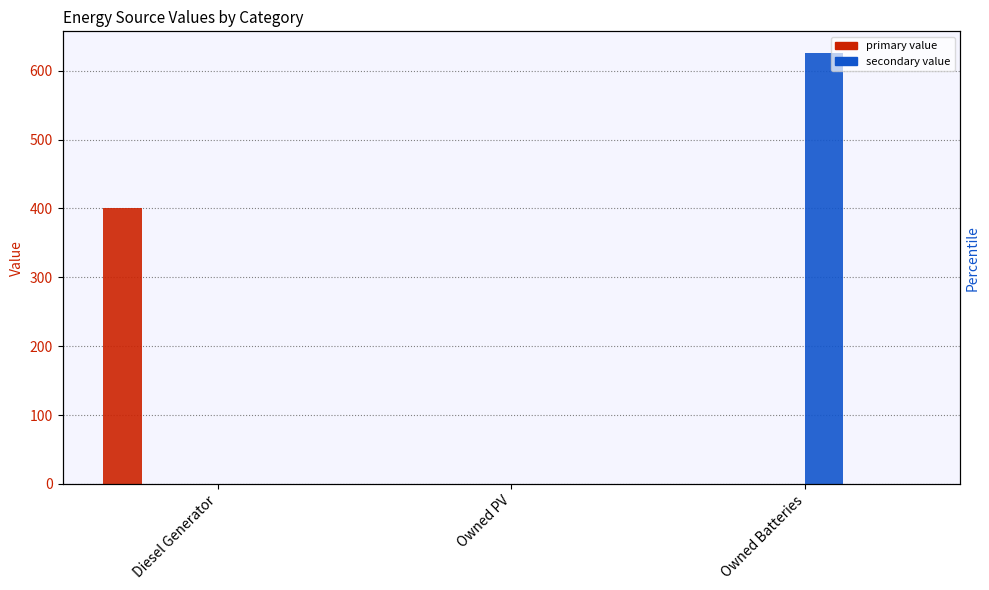

How many groups of bars are there?

3